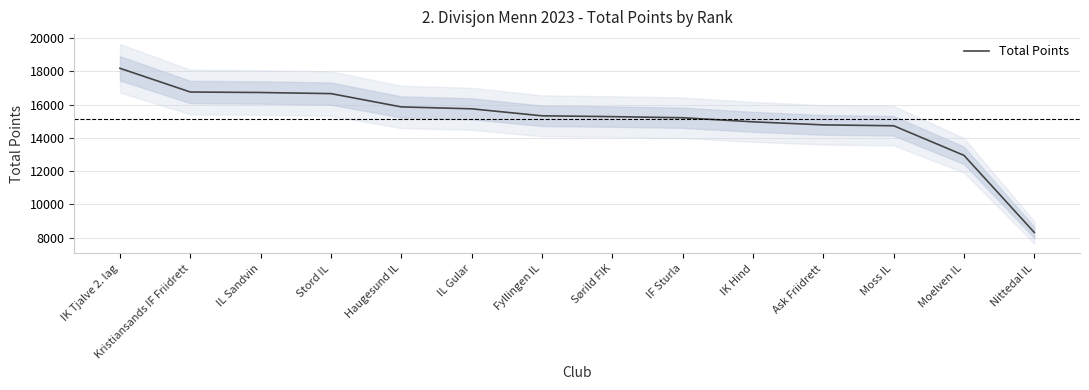

Which category has the lowest value across all series?

Nittedal IL